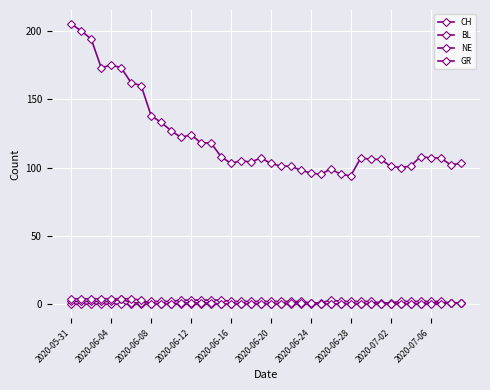

True or false: CH and BL cross at least once.

False